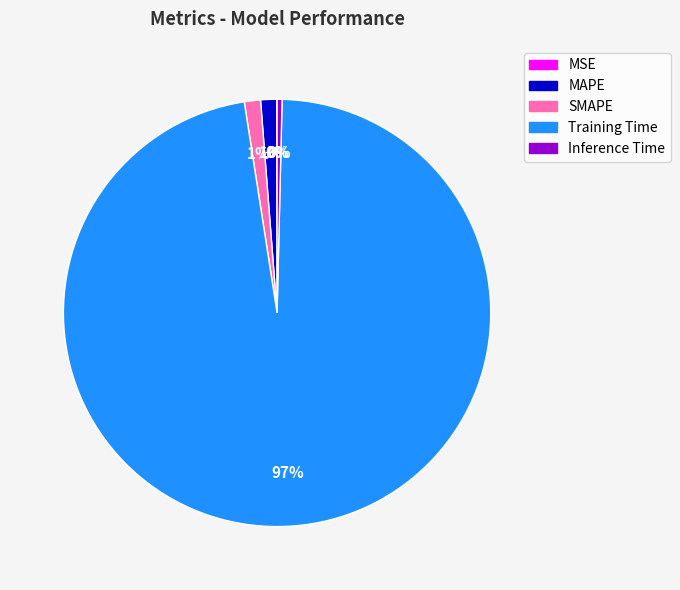

Combined, do MAPE and Inference Time account for over 50%?

No